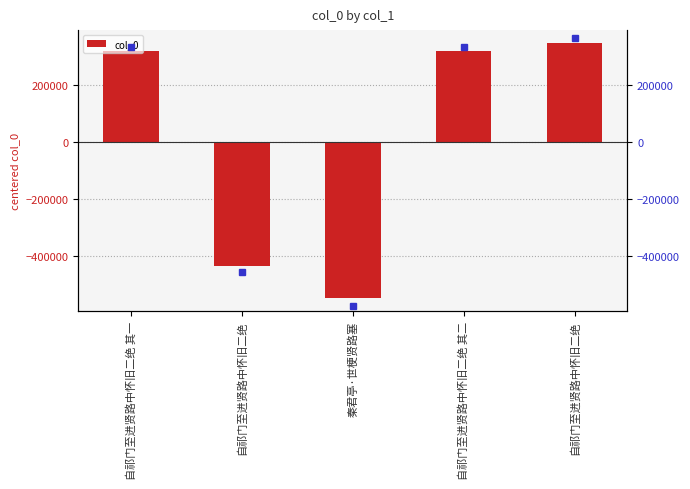

What is the difference between the maximum and minimum values?

894908